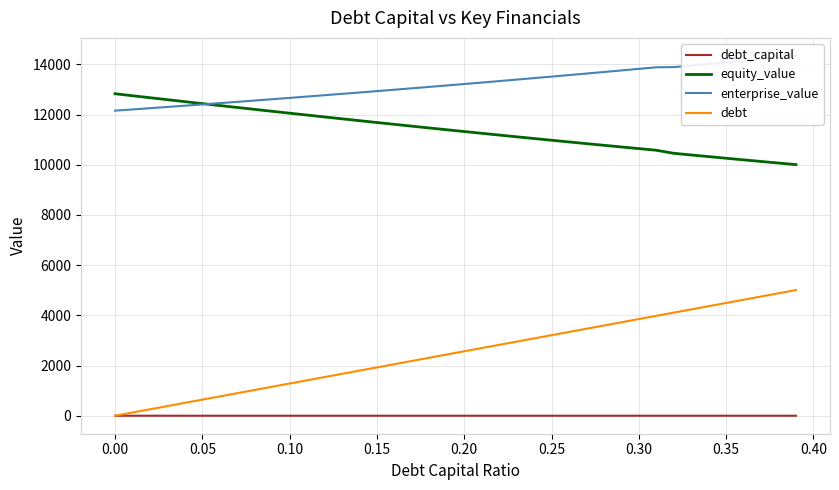

True or false: debt_capital and equity_value cross at least once.

False